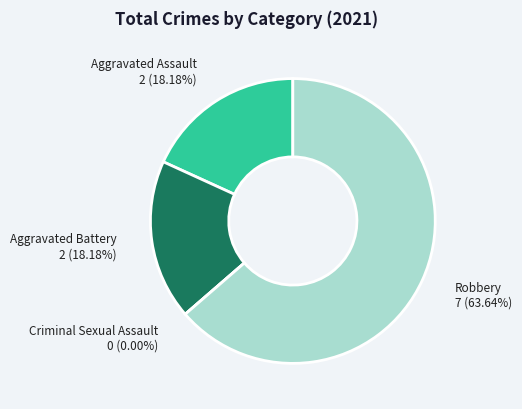

What percentage do Robbery and Aggravated Battery together represent?

81.8%